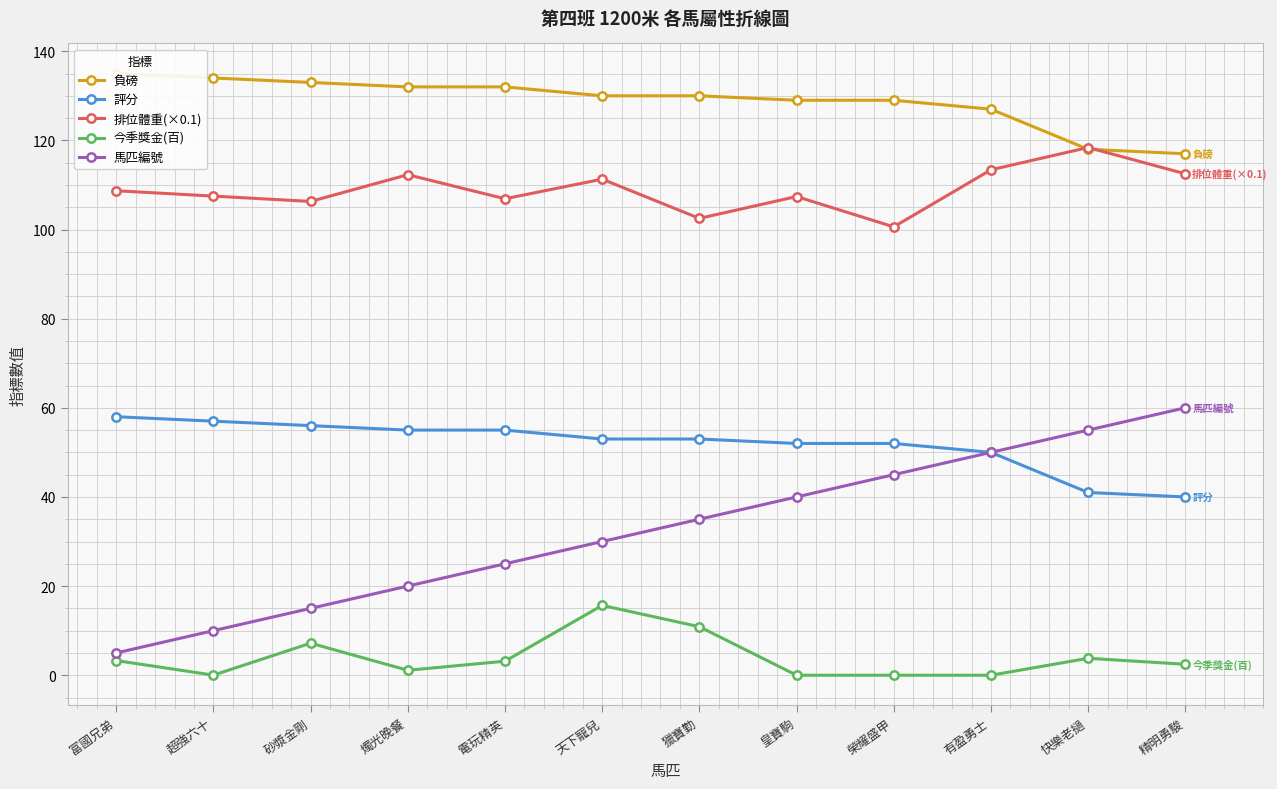

Which series has the largest total across all categories?

負磅